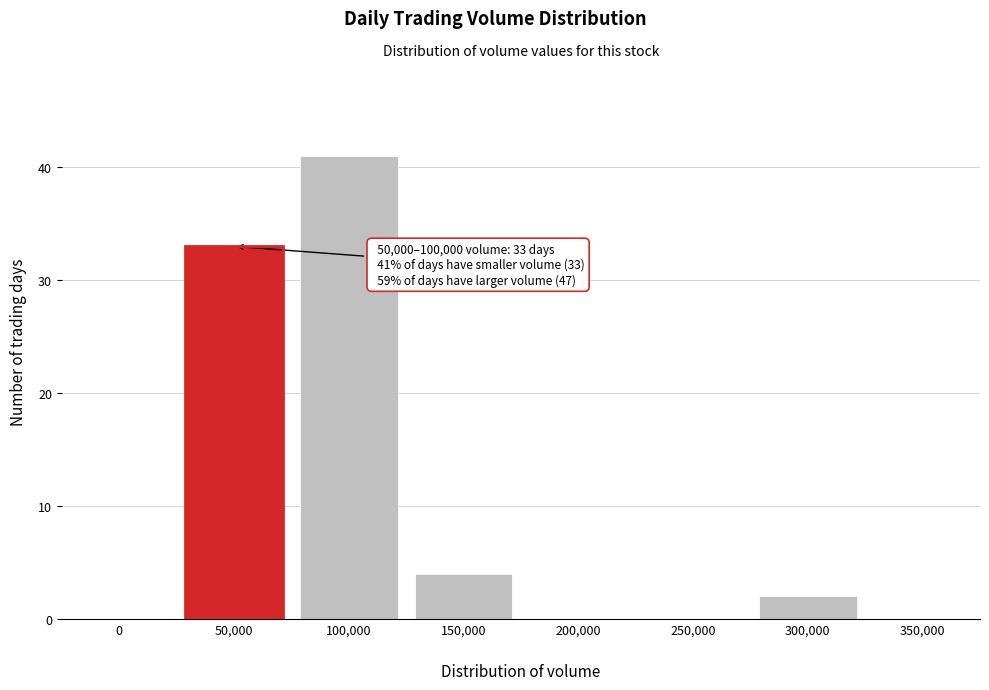

What is the sum of all values?

80